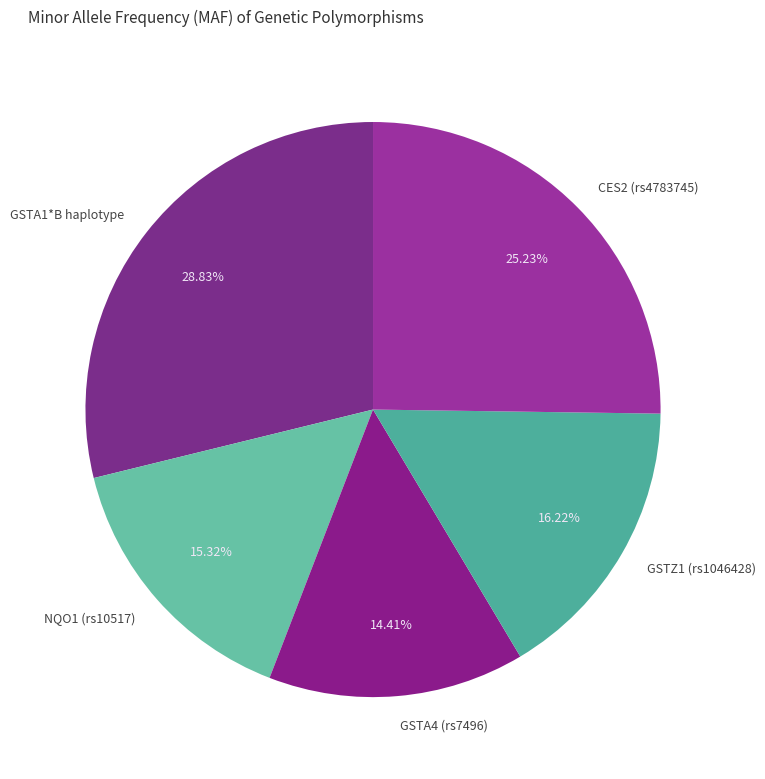

Which has a higher value, CES2 (rs4783745) or NQO1 (rs10517)?

CES2 (rs4783745)